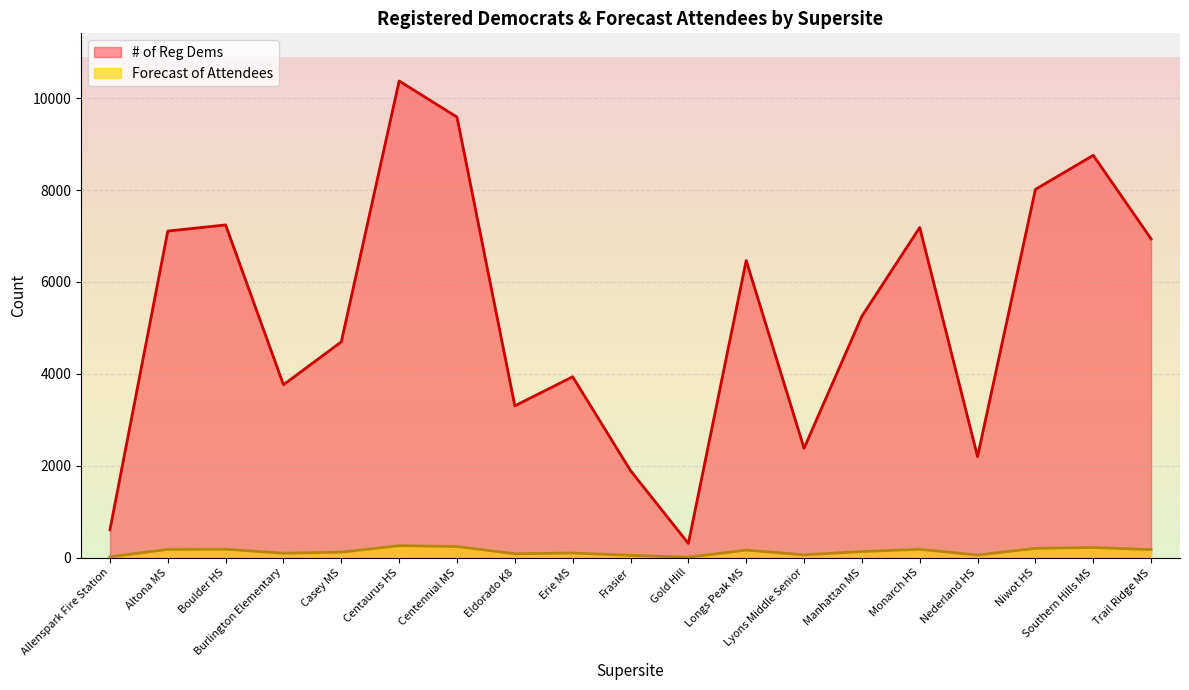

In # of Reg Dems, how many points are higher than both neighbors (excluding endpoints)?

6